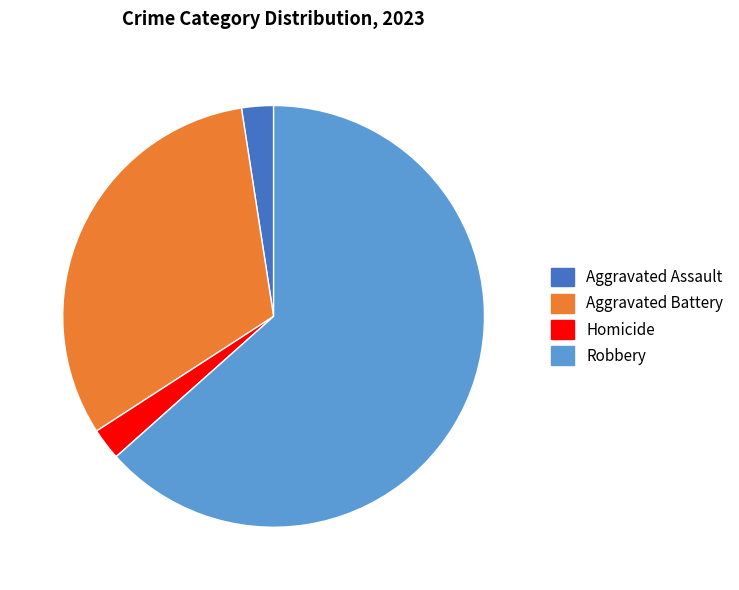

Does Aggravated Battery account for over 50% of the chart?

No